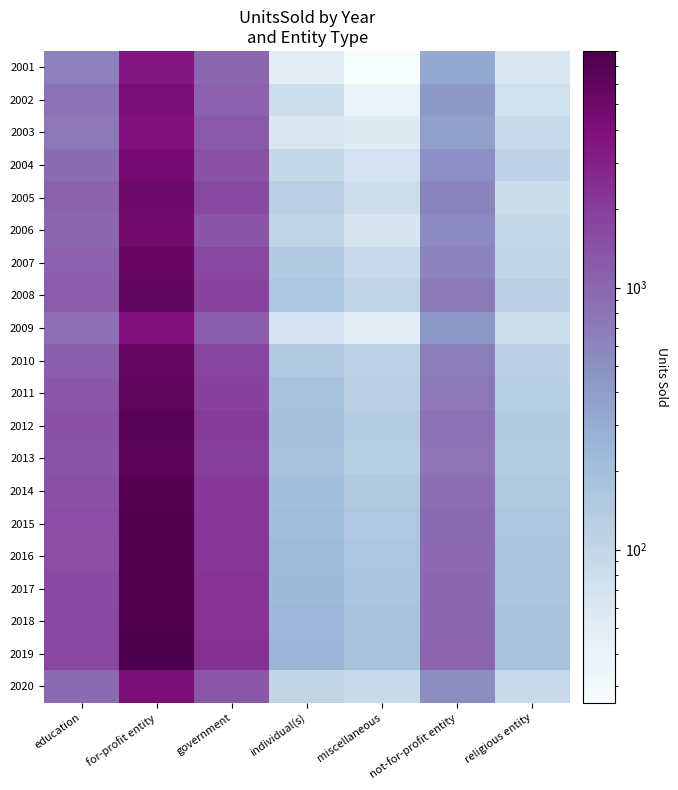

Reading left to right, extract all data points from this chart.

2001: education=650	for-profit entity=3476	government=994	individual(s)=50	miscellaneous=25	not-for-profit entity=305	religious entity=60
2002: education=820	for-profit entity=4200	government=1100	individual(s)=80	miscellaneous=40	not-for-profit entity=420	religious entity=75
2003: education=730	for-profit entity=3800	government=1250	individual(s)=60	miscellaneous=55	not-for-profit entity=380	religious entity=90
2004: education=900	for-profit entity=4500	government=1400	individual(s)=95	miscellaneous=70	not-for-profit entity=510	religious entity=110
2005: education=1050	for-profit entity=5100	government=1600	individual(s)=120	miscellaneous=80	not-for-profit entity=600	religious entity=85
2006: education=980	for-profit entity=4800	government=1350	individual(s)=105	miscellaneous=65	not-for-profit entity=550	religious entity=95
2007: education=1100	for-profit entity=5500	government=1700	individual(s)=140	miscellaneous=90	not-for-profit entity=620	religious entity=100
2008: education=1200	for-profit entity=6000	government=1800	individual(s)=160	miscellaneous=100	not-for-profit entity=700	religious entity=120
2009: education=850	for-profit entity=3900	government=1150	individual(s)=70	miscellaneous=50	not-for-profit entity=430	religious entity=80
2010: education=1150	for-profit entity=5800	government=1750	individual(s)=150	miscellaneous=110	not-for-profit entity=680	religious entity=115
2011: education=1300	for-profit entity=6200	government=1900	individual(s)=175	miscellaneous=120	not-for-profit entity=750	religious entity=130
2012: education=1400	for-profit entity=6800	government=2000	individual(s)=190	miscellaneous=135	not-for-profit entity=820	religious entity=140
2013: education=1350	for-profit entity=6500	government=1950	individual(s)=180	miscellaneous=125	not-for-profit entity=790	religious entity=135
2014: education=1450	for-profit entity=7000	government=2100	individual(s)=200	miscellaneous=145	not-for-profit entity=860	religious entity=150
2015: education=1500	for-profit entity=7200	government=2150	individual(s)=210	miscellaneous=155	not-for-profit entity=900	religious entity=160
2016: education=1550	for-profit entity=7400	government=2200	individual(s)=220	miscellaneous=160	not-for-profit entity=930	religious entity=165
2017: education=1600	for-profit entity=7600	government=2250	individual(s)=230	miscellaneous=170	not-for-profit entity=960	religious entity=170
2018: education=1650	for-profit entity=7800	government=2300	individual(s)=240	miscellaneous=175	not-for-profit entity=990	religious entity=175
2019: education=1700	for-profit entity=8000	government=2350	individual(s)=250	miscellaneous=180	not-for-profit entity=1020	religious entity=180
2020: education=900	for-profit entity=4200	government=1300	individual(s)=100	miscellaneous=90	not-for-profit entity=520	religious entity=90